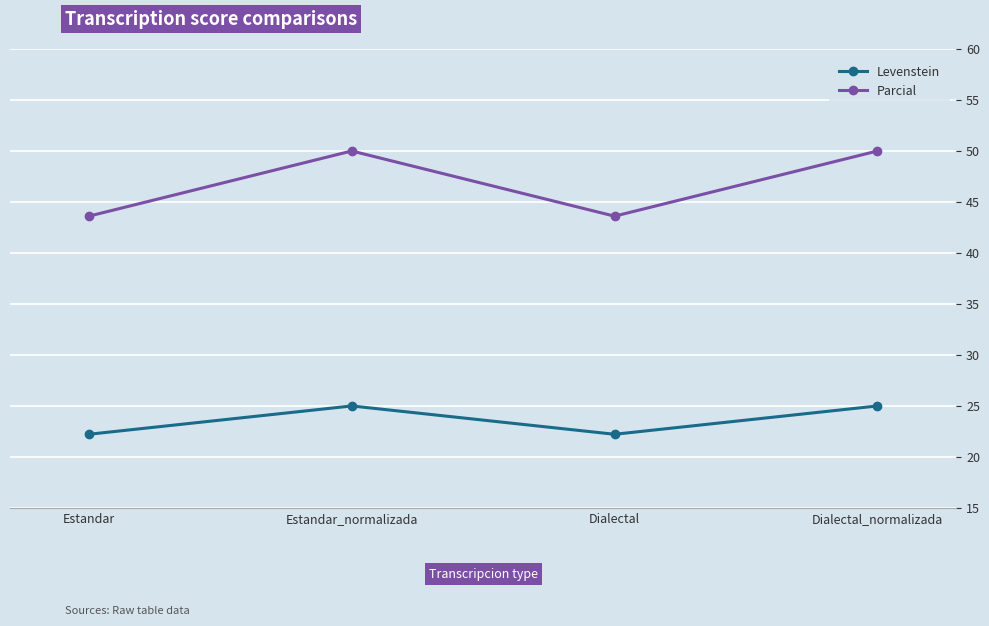

Rank the series by their average value, from highest to lowest.

Parcial, Levenstein